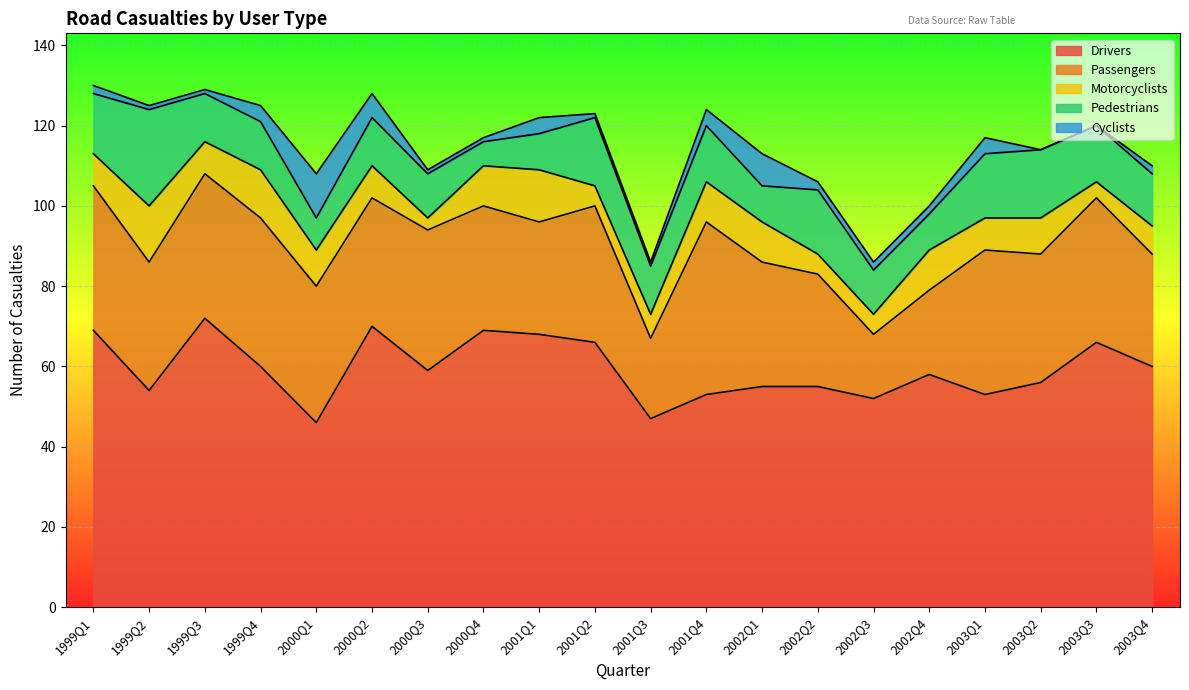

Between 2000Q2 and 2002Q4, which series saw the biggest shift?

Drivers